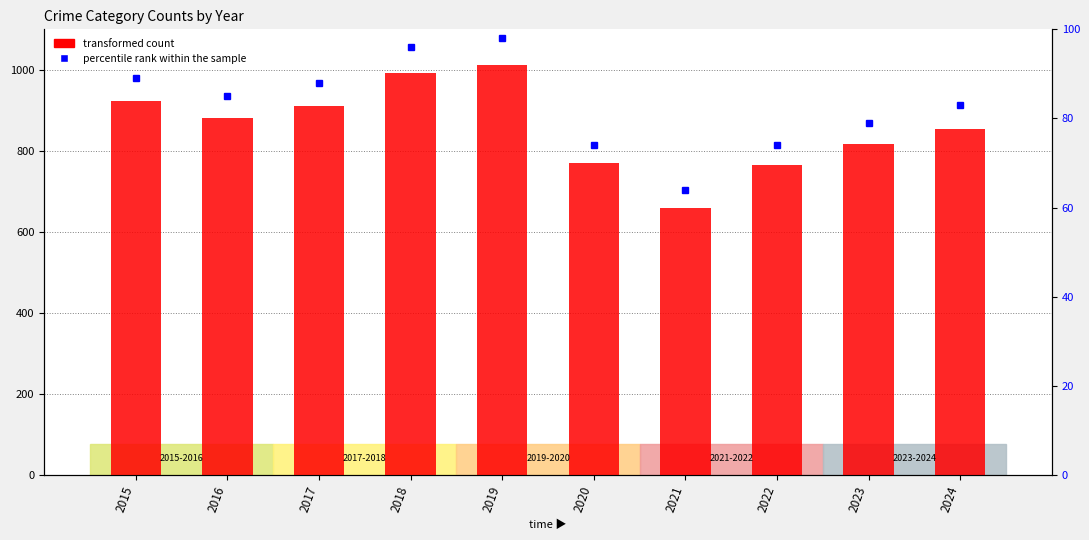

At which label does percentile rank within the sample reach its peak?

2019